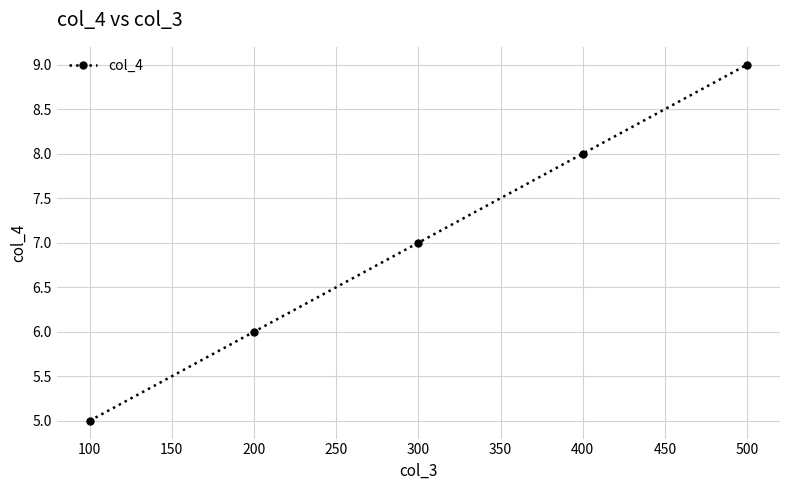

Between 100 and 200, which is larger?

200